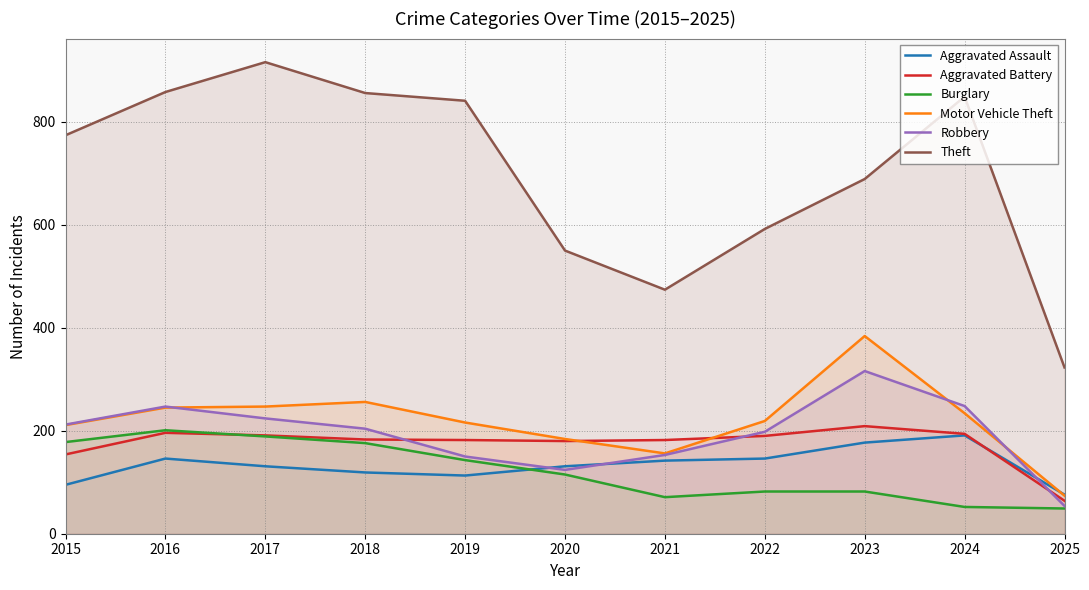

Reading left to right, list all the values displayed in this chart.

Aggravated Assault: 2015=95	2016=146	2017=131	2018=119	2019=113	2020=131	2021=142	2022=146	2023=177	2024=191	2025=76
Aggravated Battery: 2015=154	2016=196	2017=191	2018=183	2019=182	2020=180	2021=182	2022=190	2023=209	2024=194	2025=64
Burglary: 2015=178	2016=201	2017=189	2018=176	2019=143	2020=115	2021=71	2022=82	2023=82	2024=52	2025=49
Motor Vehicle Theft: 2015=211	2016=245	2017=247	2018=256	2019=216	2020=184	2021=156	2022=219	2023=384	2024=234	2025=74
Robbery: 2015=212	2016=247	2017=224	2018=204	2019=150	2020=124	2021=153	2022=198	2023=316	2024=248	2025=54
Theft: 2015=774	2016=858	2017=916	2018=856	2019=841	2020=550	2021=474	2022=592	2023=689	2024=849	2025=323